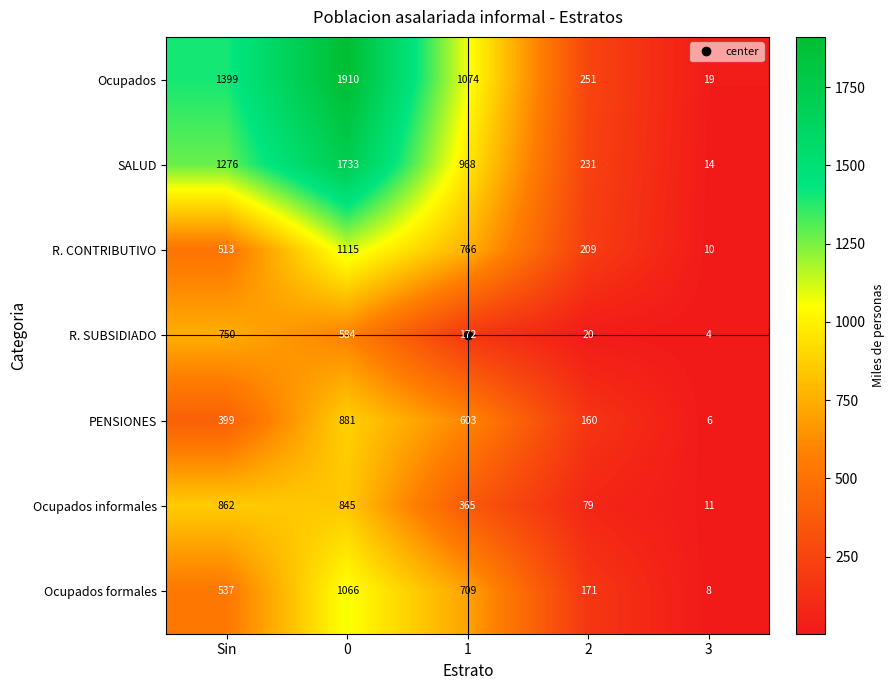

True or false: Ocupados formales has a value of 2 at 3.

False